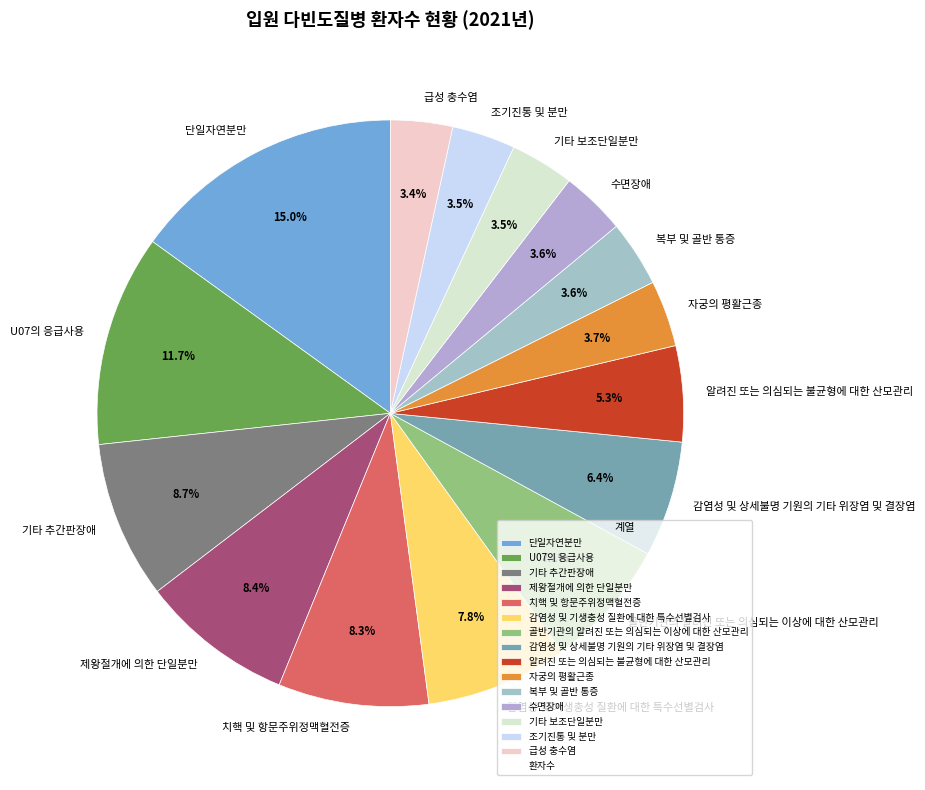

Does 알려진 또는 의심되는 불균형에 대한 산모관리 account for over 50% of the chart?

No